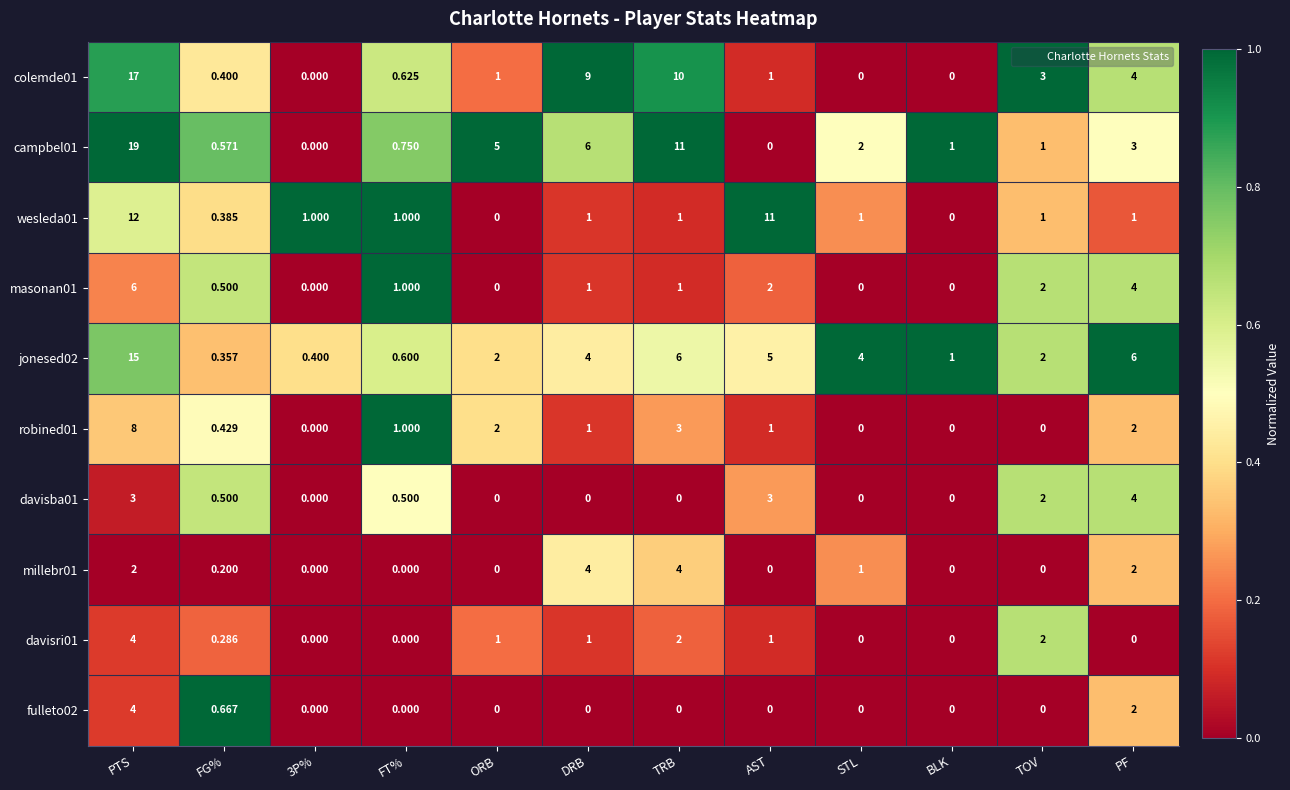

Which category has the highest value in the davisba01 series?

PF